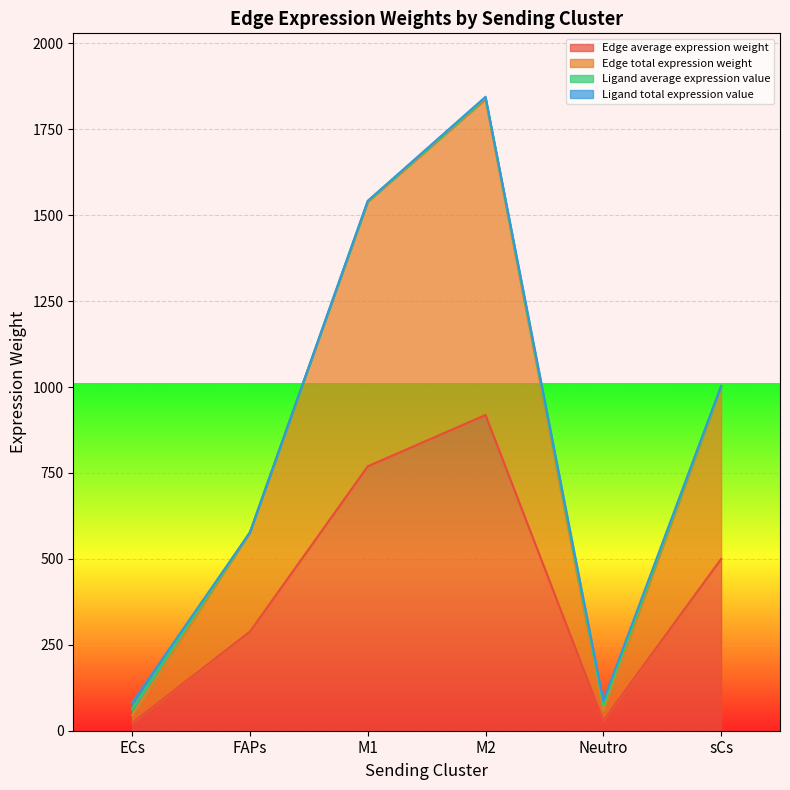

Which series has the largest total across all categories?

Edge total expression weight